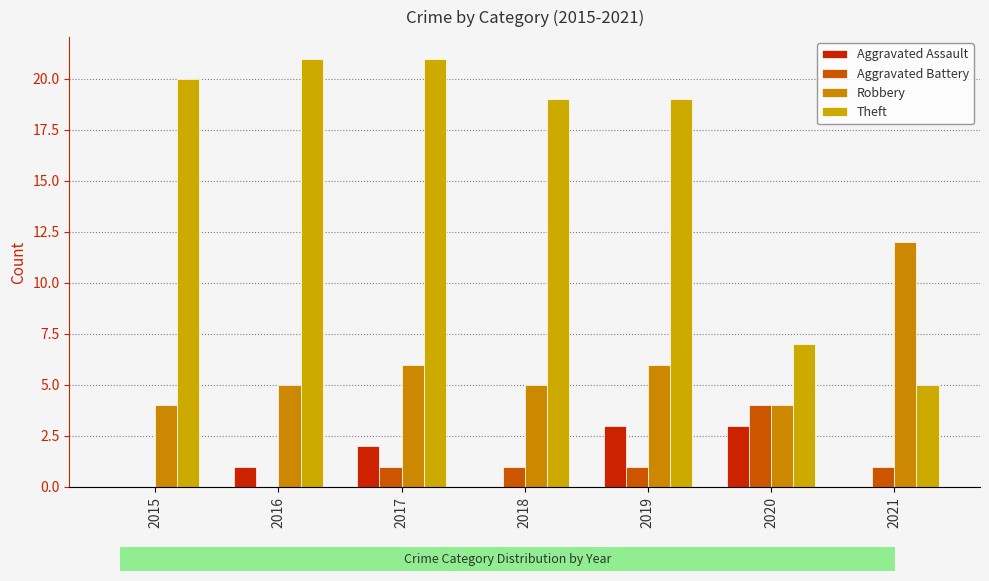

The Aggravated Assault series shows 2 at 2017. True or false?

True